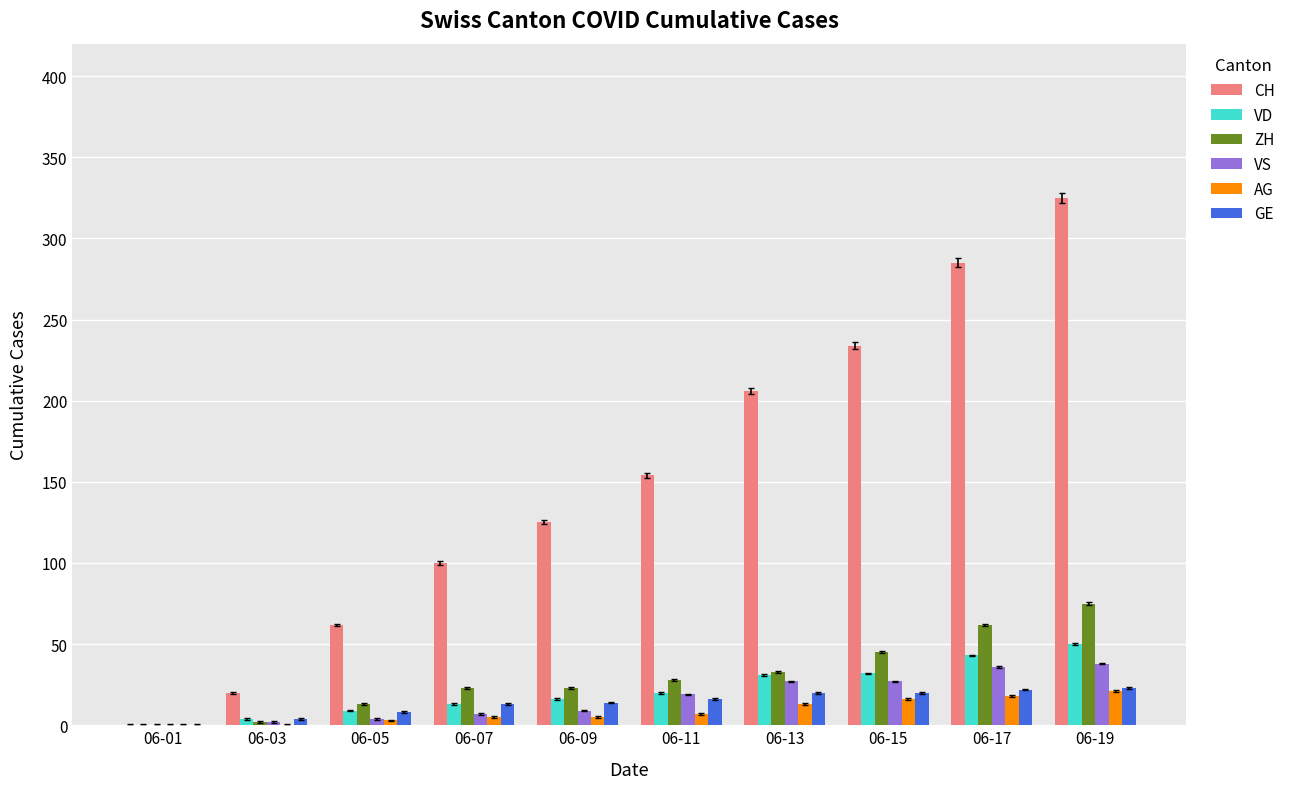

Which series changed the most between 06-09 and 06-13?

CH